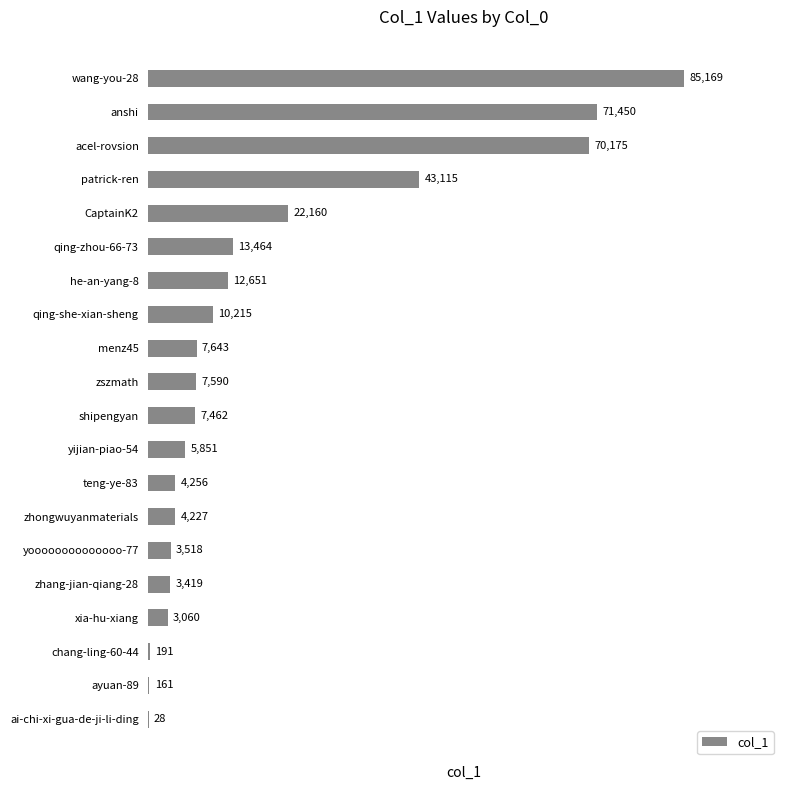

Which label corresponds to the largest value in the chart?

wang-you-28